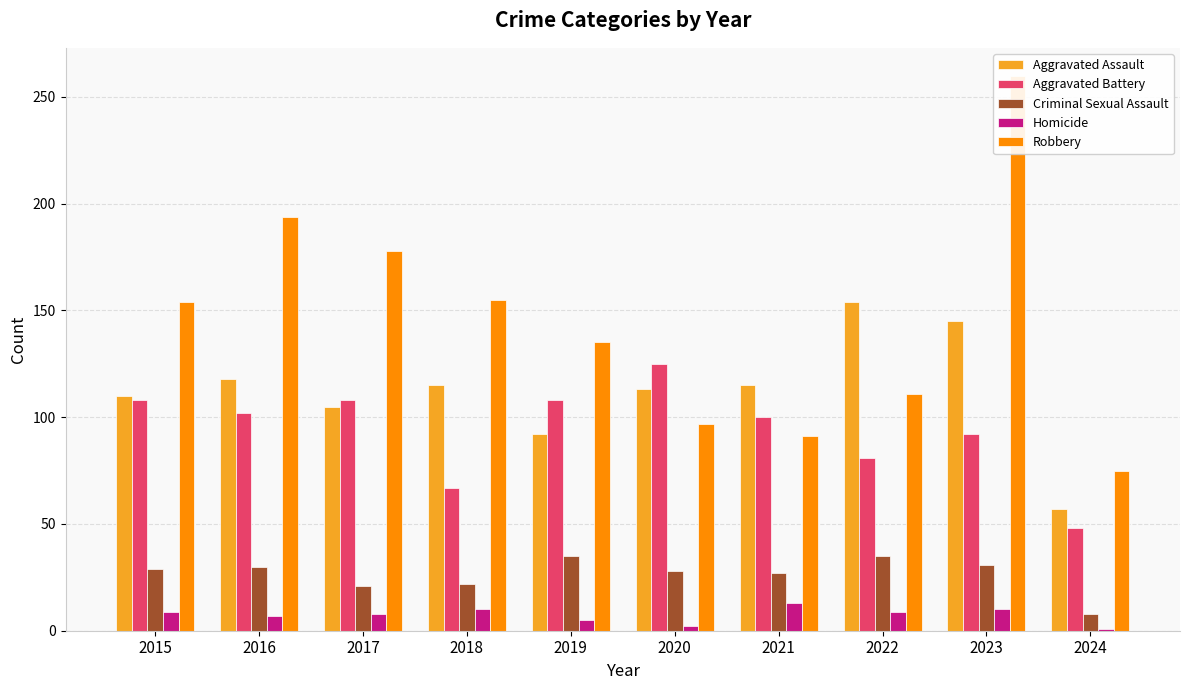

What is the minimum value shown in the chart?

1